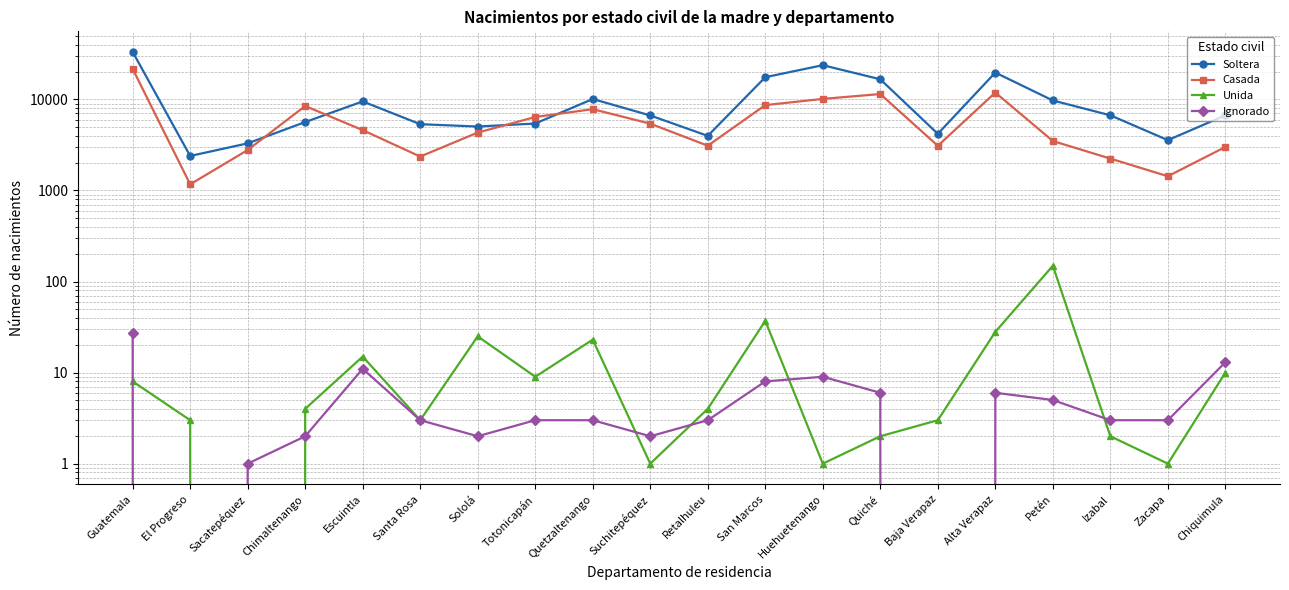

Reading left to right, extract all data points from this chart.

Soltera: Guatemala=33166	El Progreso=2390	Sacatepéquez=3287	Chimaltenango=5633	Escuintla=9486	Santa Rosa=5336	Sololá=5028	Totonicapán=5426	Quetzaltenango=10082	Suchitepéquez=6655	Retalhuleu=3971	San Marcos=17504	Huehuetenango=23715	Quiché=16602	Baja Verapaz=4182	Alta Verapaz=19675	Petén=9717	Izabal=6678	Zacapa=3565	Chiquimula=6671
Casada: Guatemala=21606	El Progreso=1167	Sacatepéquez=2776	Chimaltenango=8451	Escuintla=4590	Santa Rosa=2354	Sololá=4318	Totonicapán=6400	Quetzaltenango=7803	Suchitepéquez=5408	Retalhuleu=3097	San Marcos=8642	Huehuetenango=10114	Quiché=11435	Baja Verapaz=3089	Alta Verapaz=11873	Petén=3487	Izabal=2236	Zacapa=1431	Chiquimula=2999
Unida: Guatemala=8	El Progreso=3	Sacatepéquez=0	Chimaltenango=4	Escuintla=15	Santa Rosa=3	Sololá=25	Totonicapán=9	Quetzaltenango=23	Suchitepéquez=1	Retalhuleu=4	San Marcos=37	Huehuetenango=1	Quiché=2	Baja Verapaz=3	Alta Verapaz=28	Petén=149	Izabal=2	Zacapa=1	Chiquimula=10
Ignorado: Guatemala=27	El Progreso=0	Sacatepéquez=1	Chimaltenango=2	Escuintla=11	Santa Rosa=3	Sololá=2	Totonicapán=3	Quetzaltenango=3	Suchitepéquez=2	Retalhuleu=3	San Marcos=8	Huehuetenango=9	Quiché=6	Baja Verapaz=0	Alta Verapaz=6	Petén=5	Izabal=3	Zacapa=3	Chiquimula=13